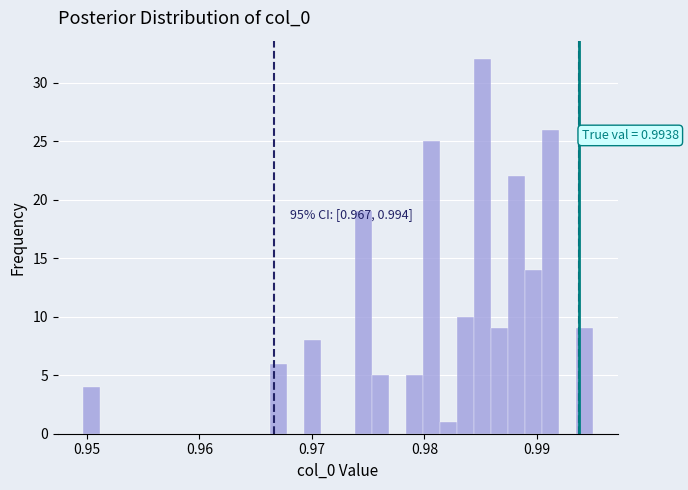

Read against the x-axis, roughly where is the centre of the tallest bar?

0.985